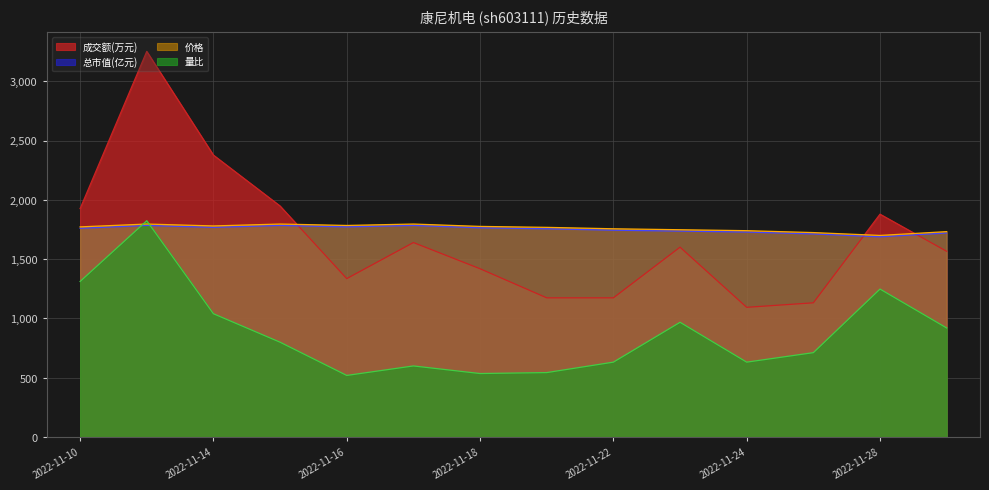

What is the difference between the 总市值(亿元) values at 2022-11-25 and 2022-11-14?

55.6